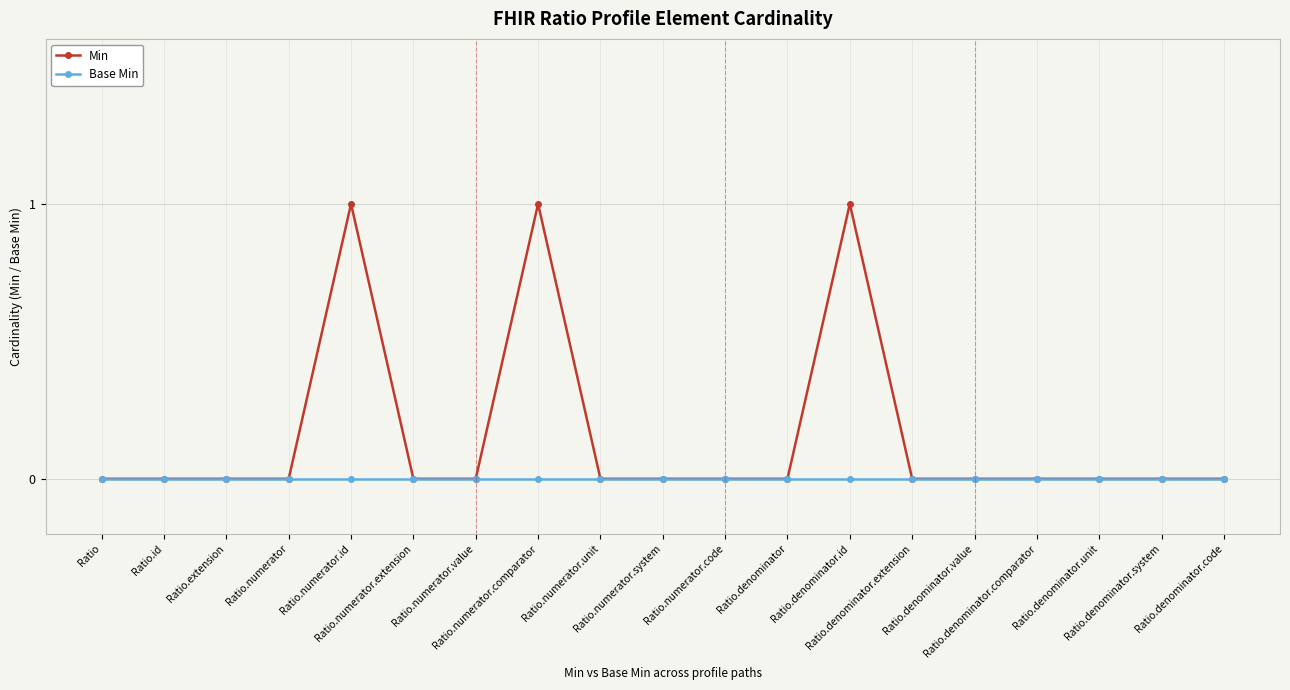

List the series in order of their overall mean, highest first.

Min, Base Min